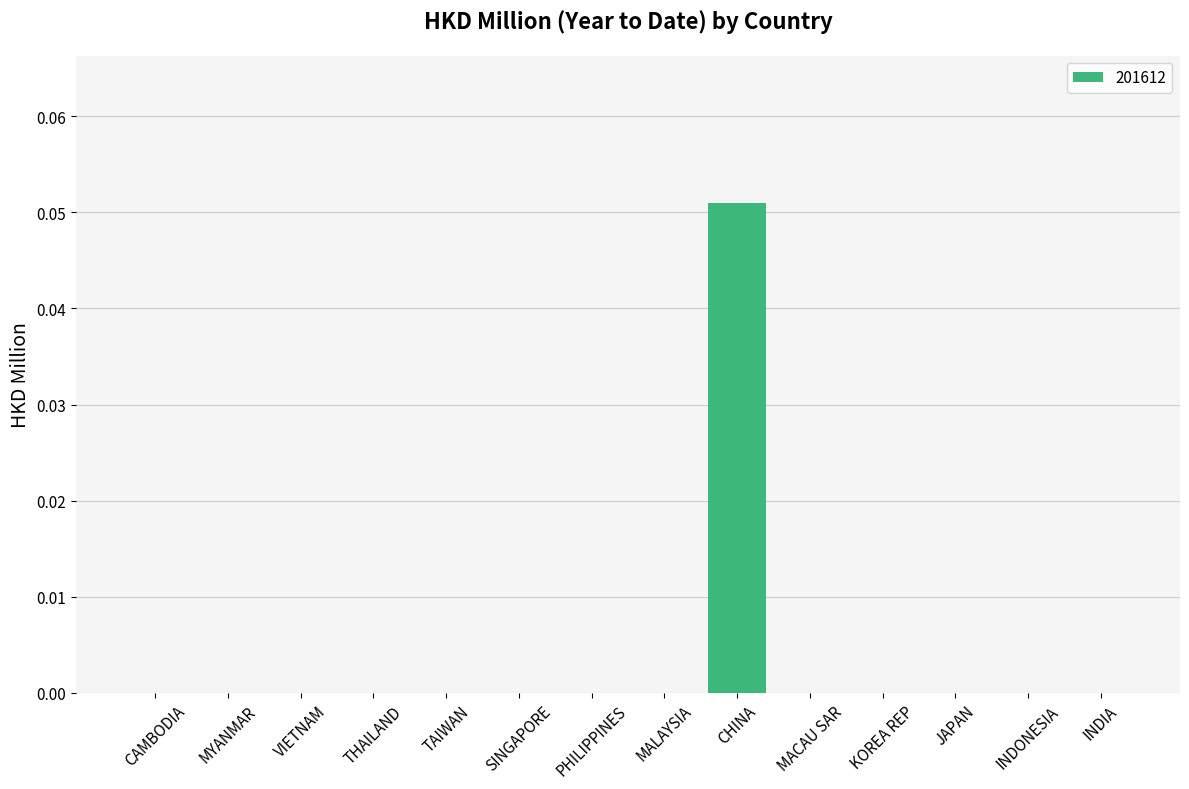

Between CHINA and INDONESIA, which is larger?

CHINA